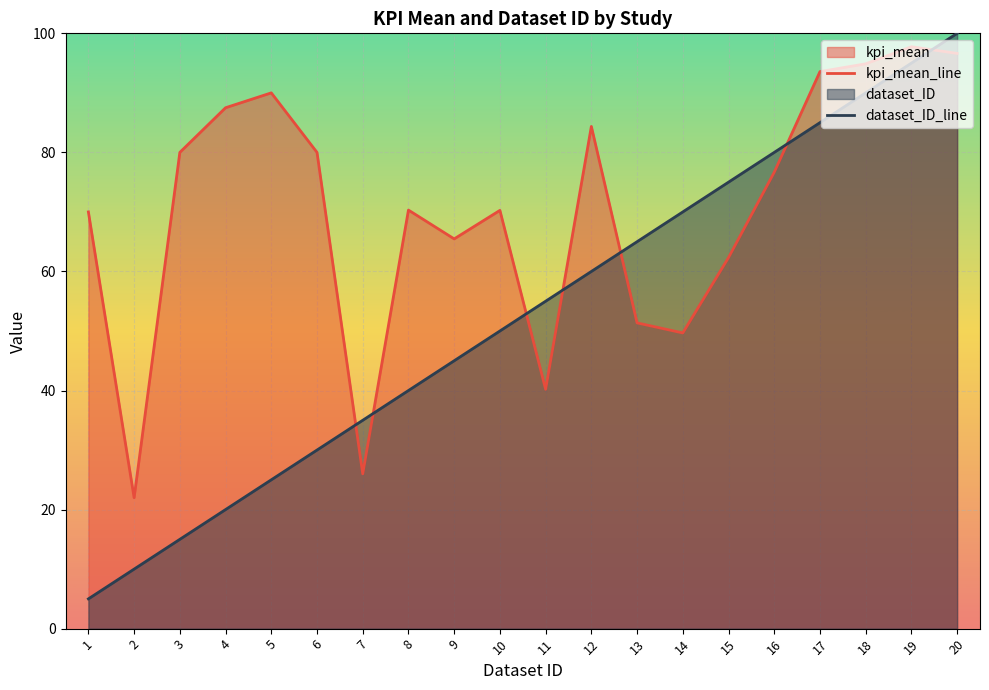

What is the difference between the kpi_mean_line values at 20 and 2?

74.6